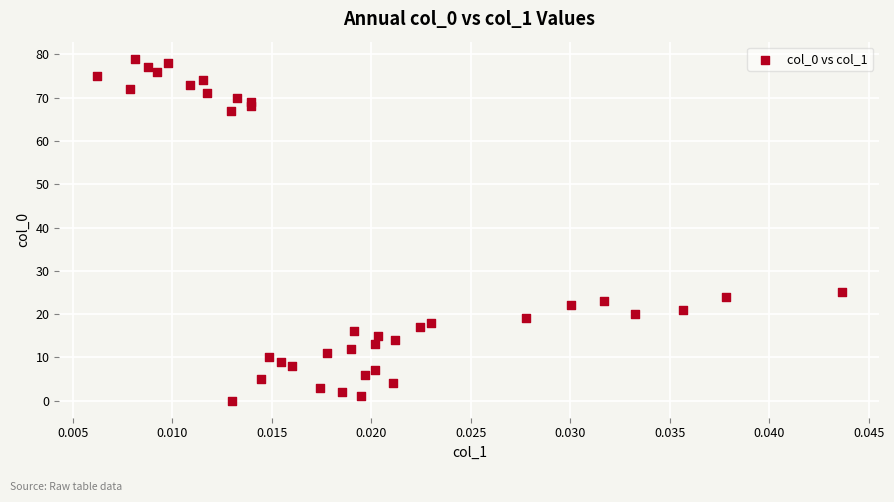

What Y value in the scatter plot is closest to 39?

25